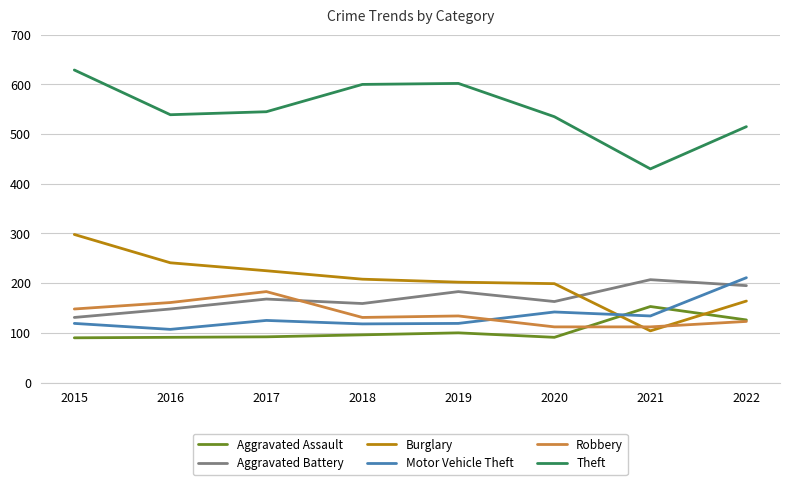

The Motor Vehicle Theft series shows 211 at 2022. True or false?

True